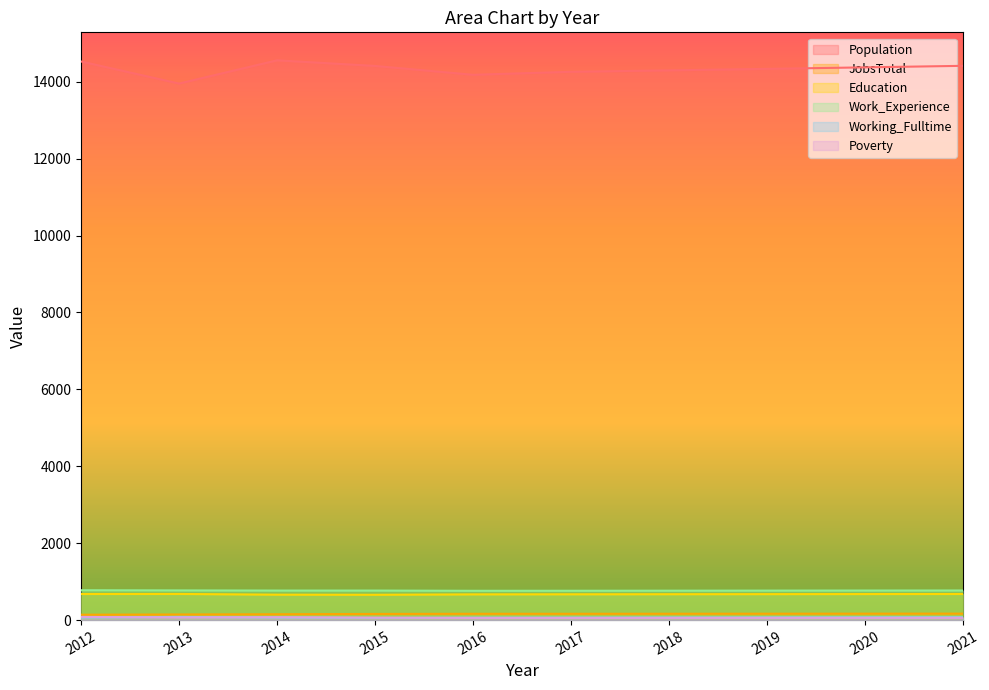

The value of Working_Fulltime at 2016 is 91. True or false?

False